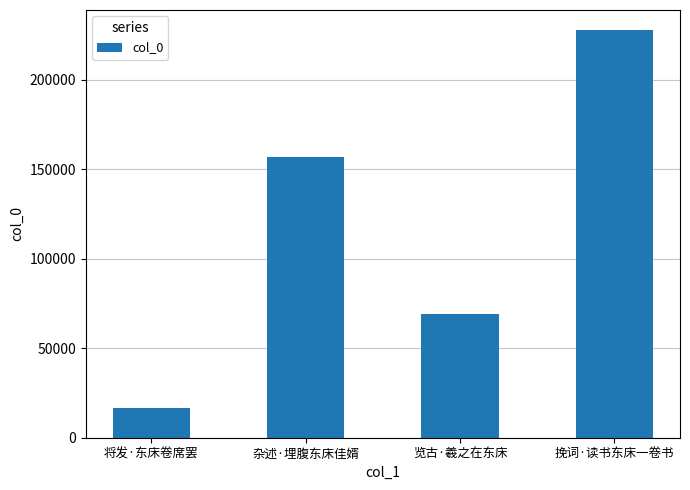

What is the value of the 3rd bar from the left?

69241